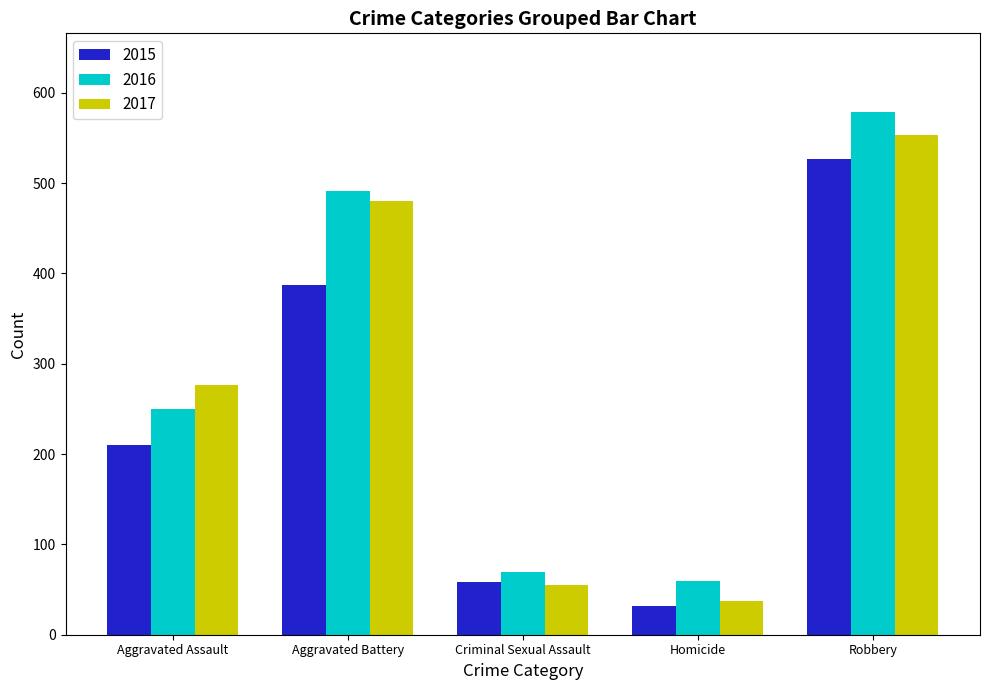

The value of 2016 at Aggravated Battery is 491. True or false?

True